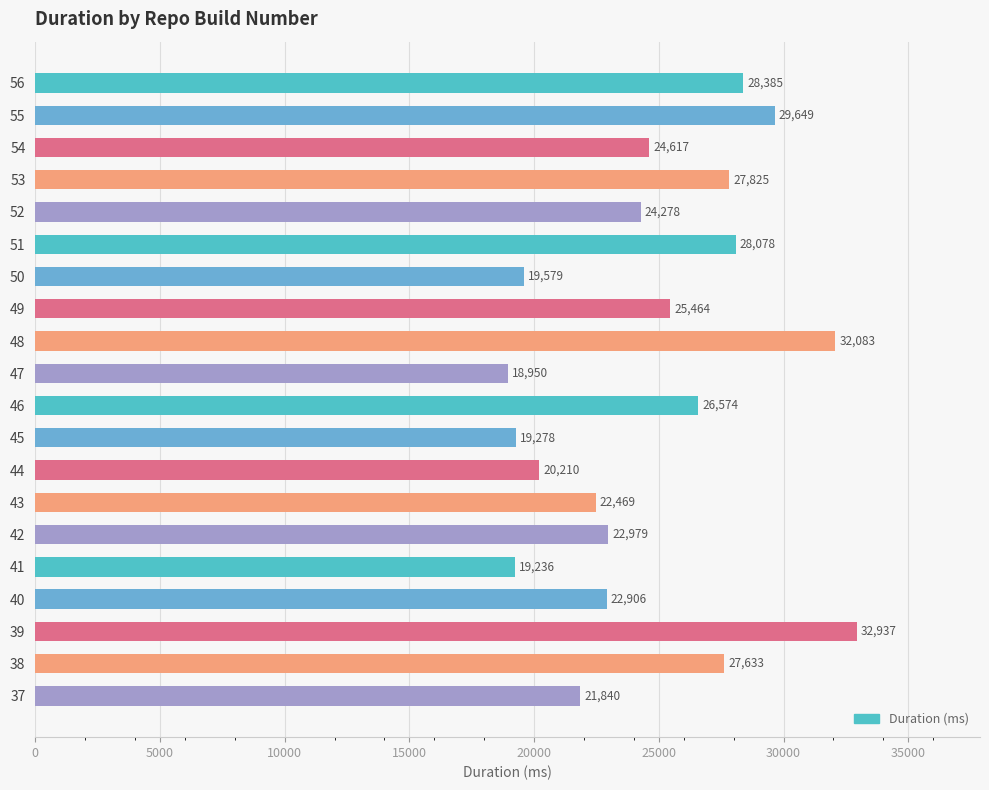

Reading top to bottom, extract all data points from this chart.

28385	29649	24617	27825	24278	28078	19579	25464	32083	18950	26574	19278	20210	22469	22979	19236	22906	32937	27633	21840